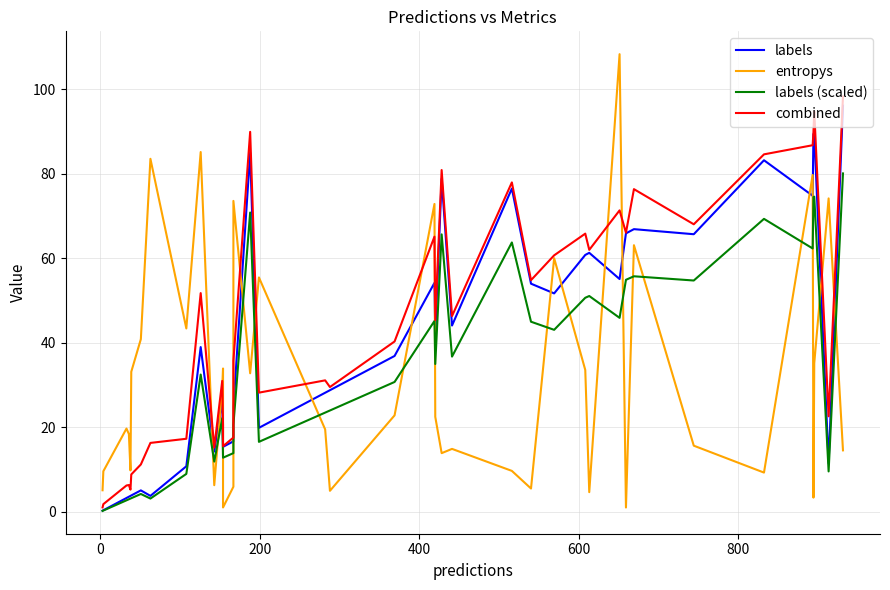

How many interior local peaks does the entropys series have?

13